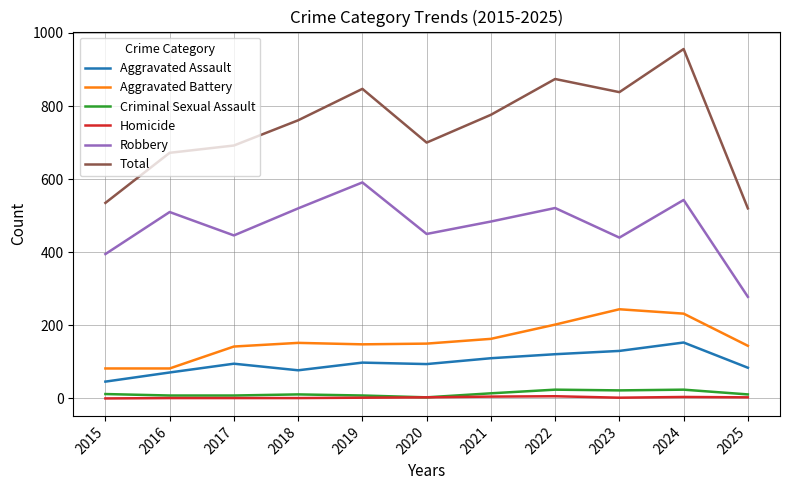

Which series has the widest spread of values?

Total